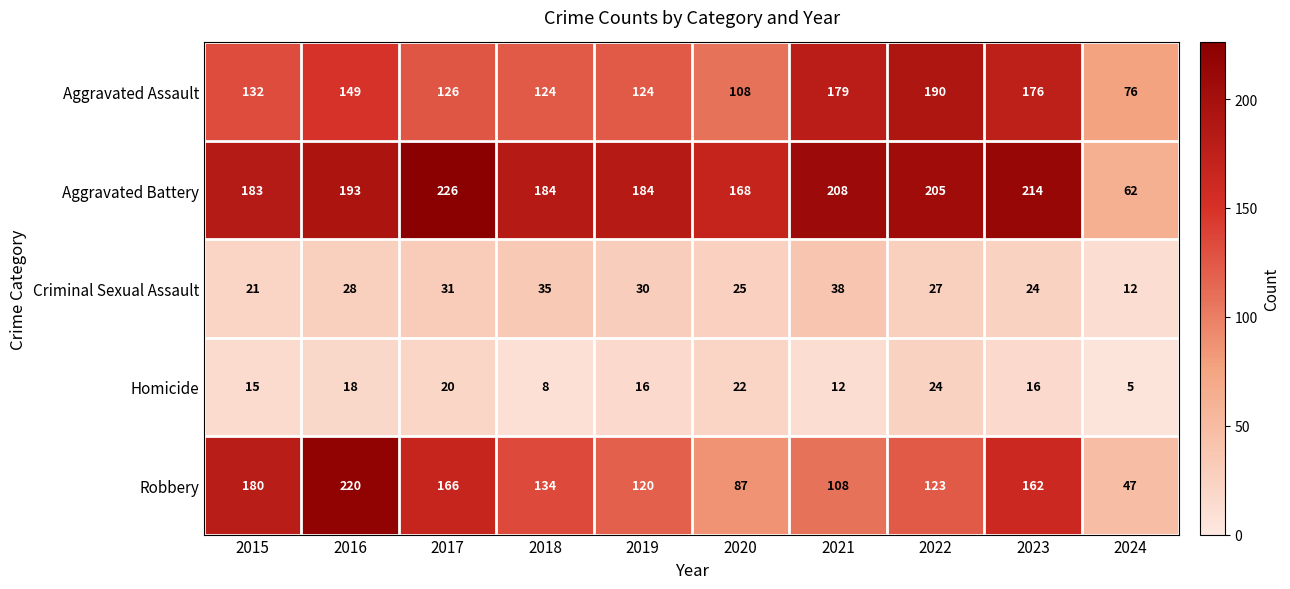

Which series changed the most between 2019 and 2021?

Aggravated Assault